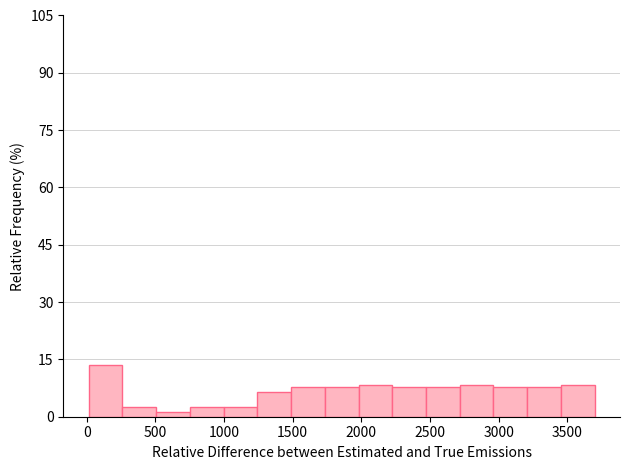

Reading left to right, list every bar in this chart as the range it spans on the x-axis followed by its height. Neither the bar edges nor the heights are printed on the chart, so give them approximately, as read against the axes.

0 to 250: 14
250 to 500: 2
500 to 750: under 2
750 to 1000: 2
1000 to 1250: 2
1250 to 1500: 6
1500 to 1750: 8
1750 to 2000: 8
2000 to 2250: 8
2250 to 2450: 8
2450 to 2700: 8
2700 to 2950: 8
2950 to 3200: 8
3200 to 3450: 8
3450 to 3700: 8